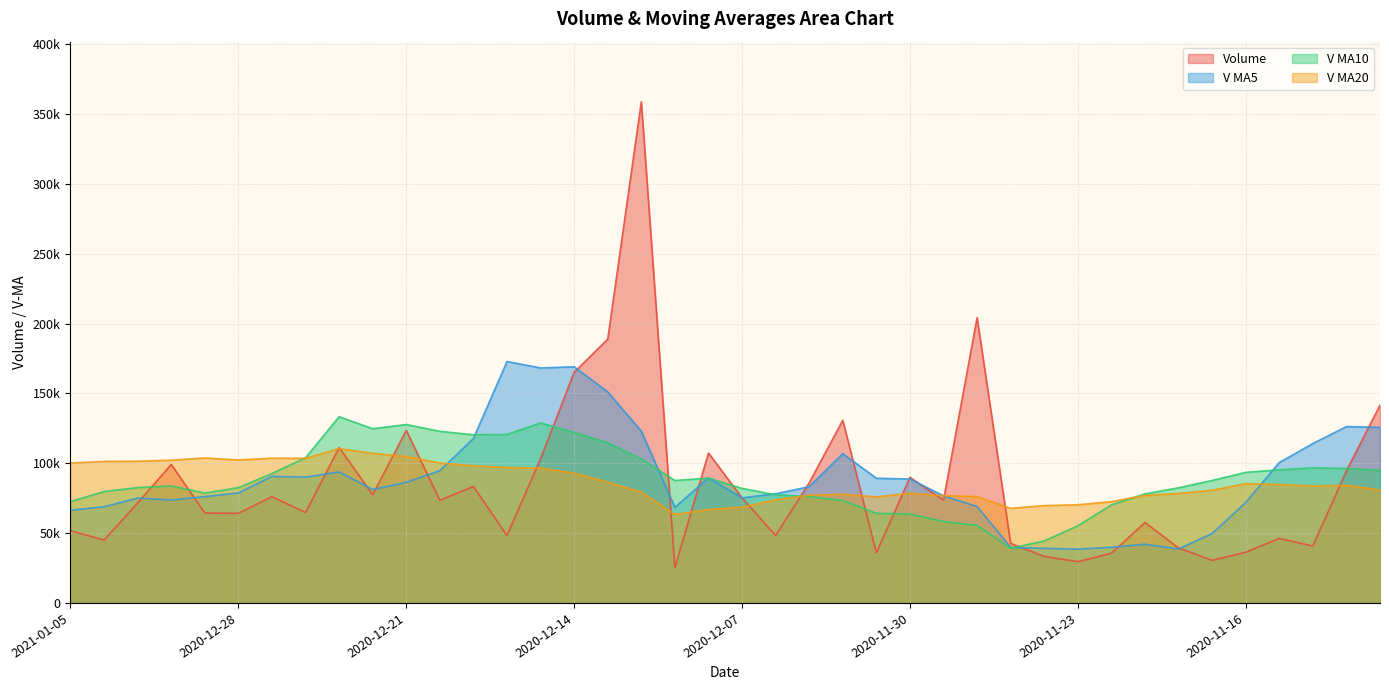

What is the label of the 34th point from the left?

2020-11-18